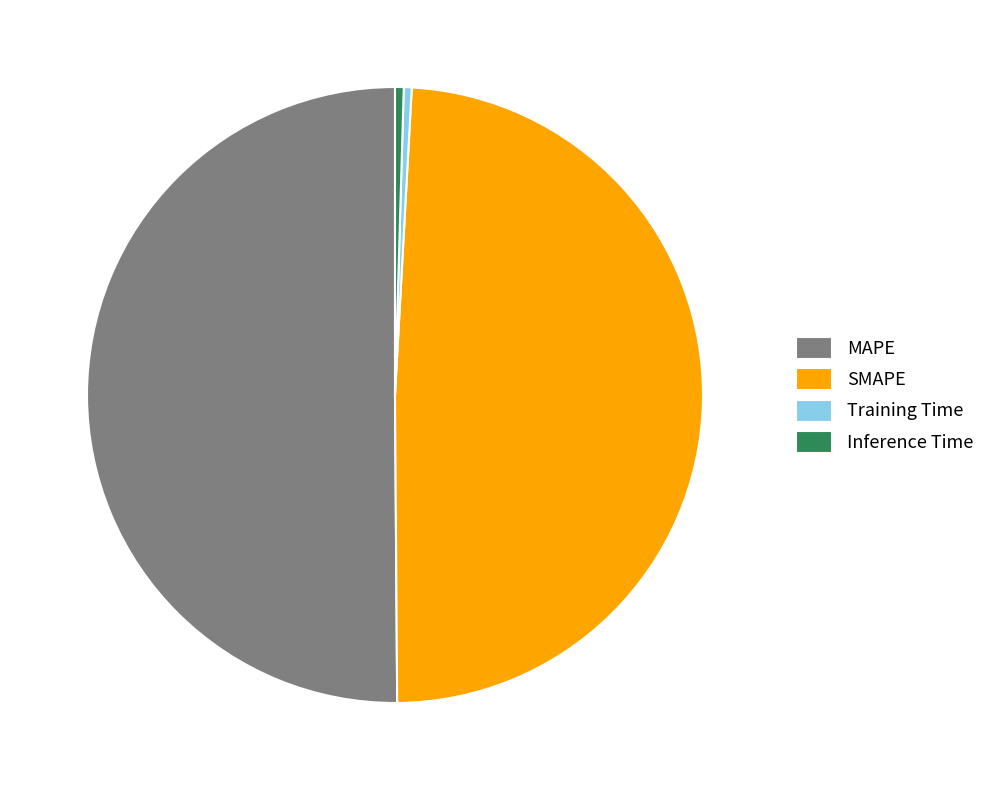

Does Training Time account for over 50% of the chart?

No